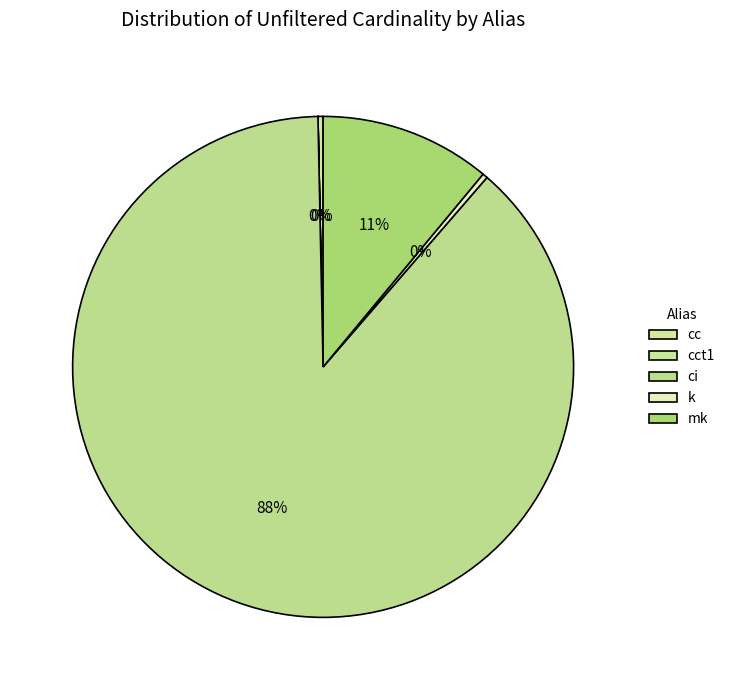

What percentage do k and mk together represent?

11.4%